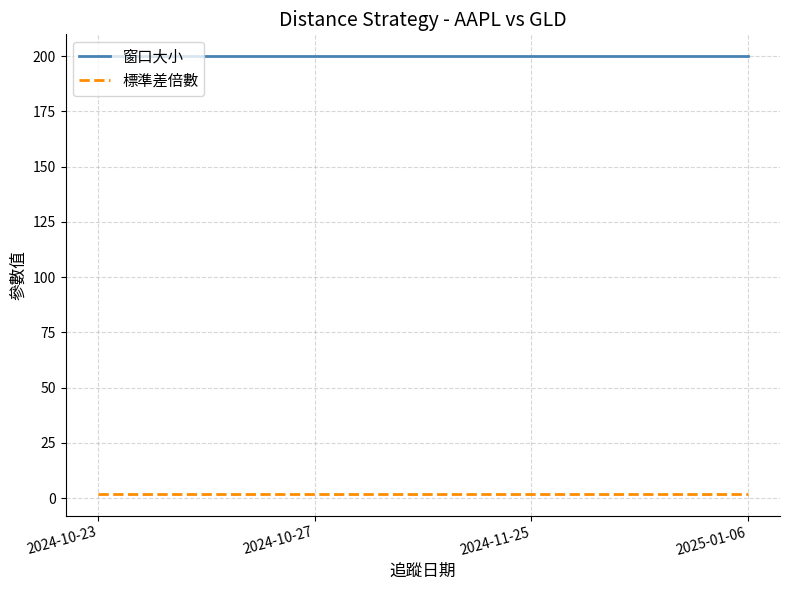

What is the maximum value for 窗口大小?

200